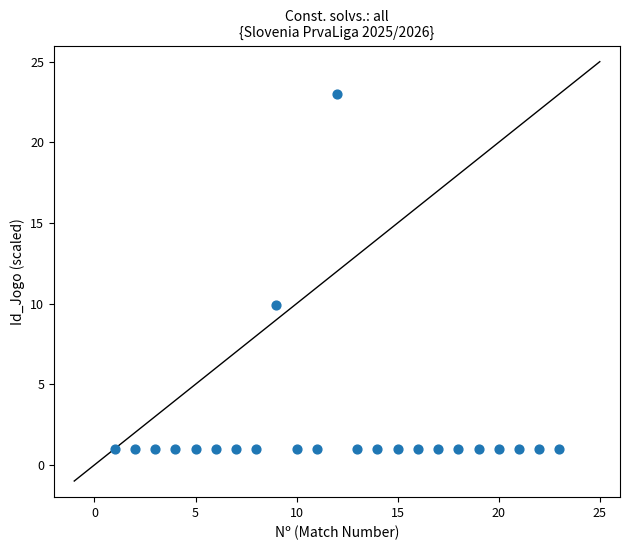

What Y value in the scatter plot is closest to 12?

9.9